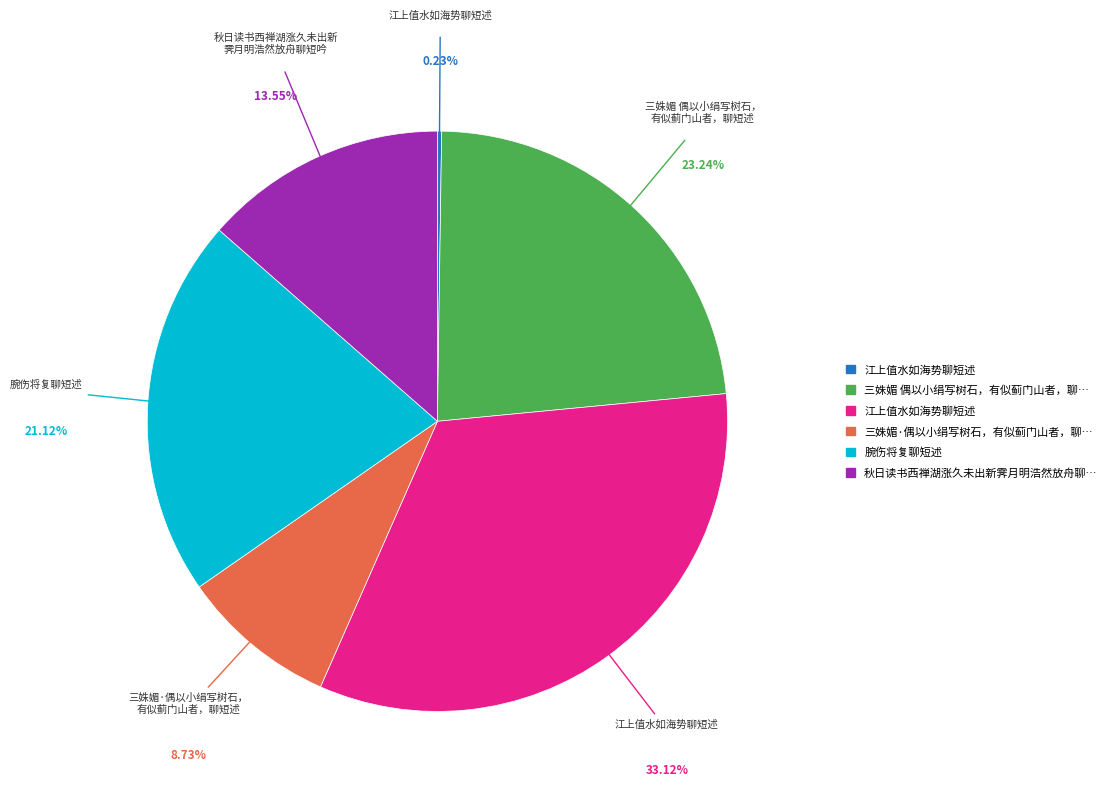

Is there any slice that represents more than half of the pie?

No